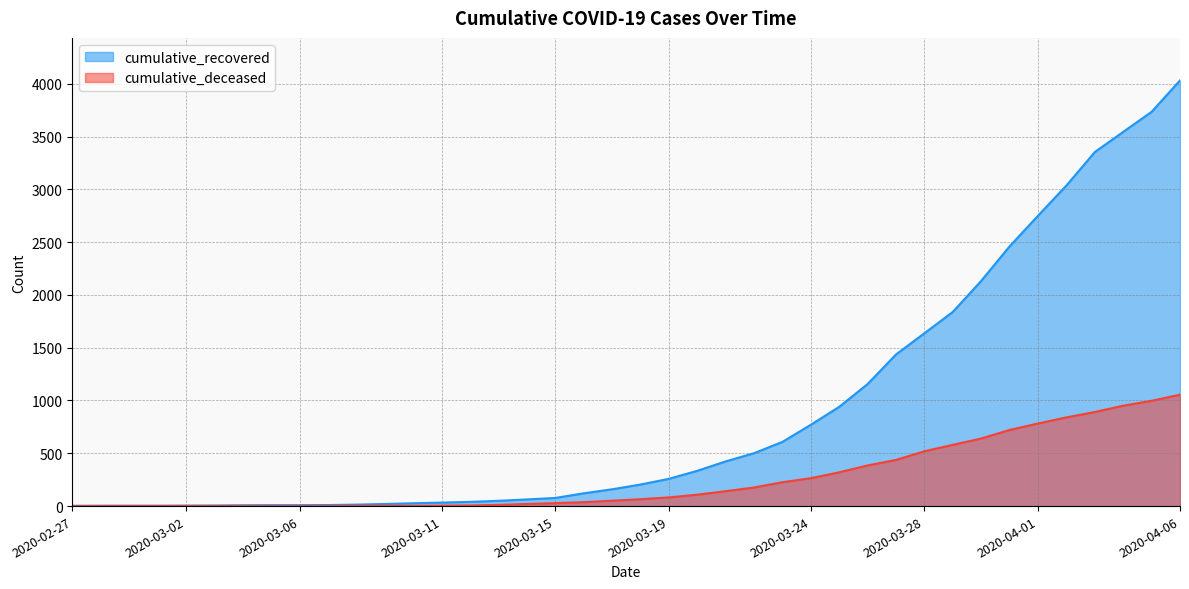

What are all the series names shown in the legend?

cumulative_recovered, cumulative_deceased